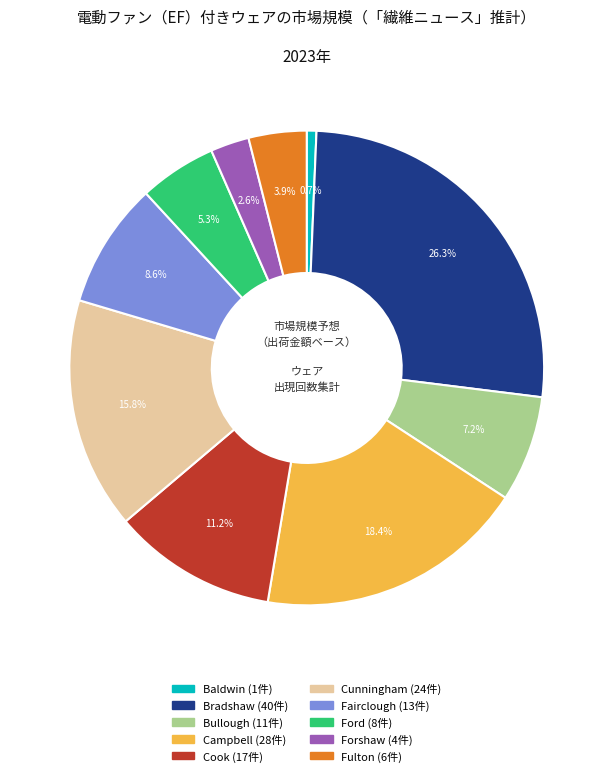

Is Cunningham the majority of the pie?

No